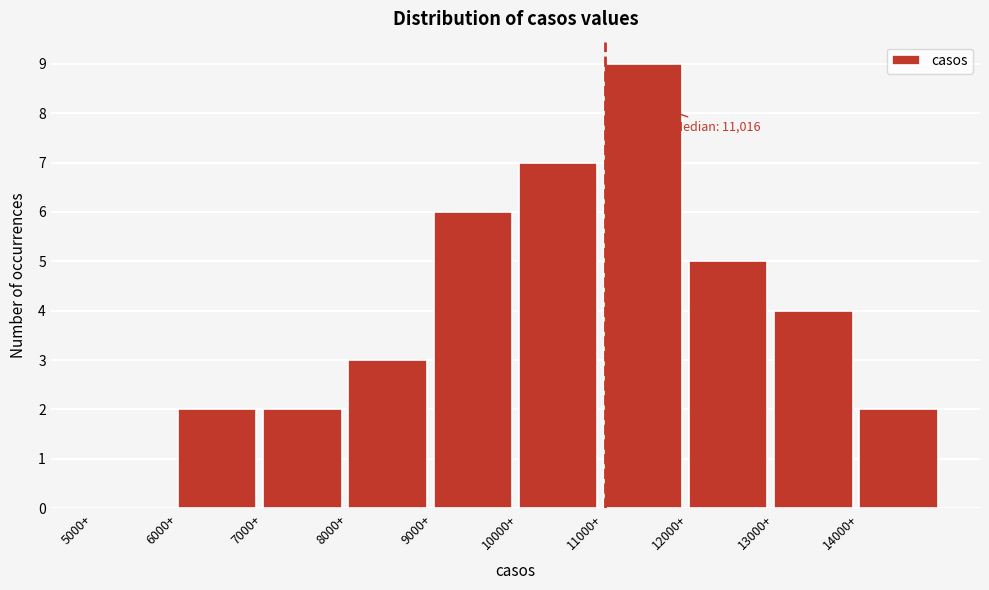

Which range on the x-axis has the tallest bar?

11000 to 12000